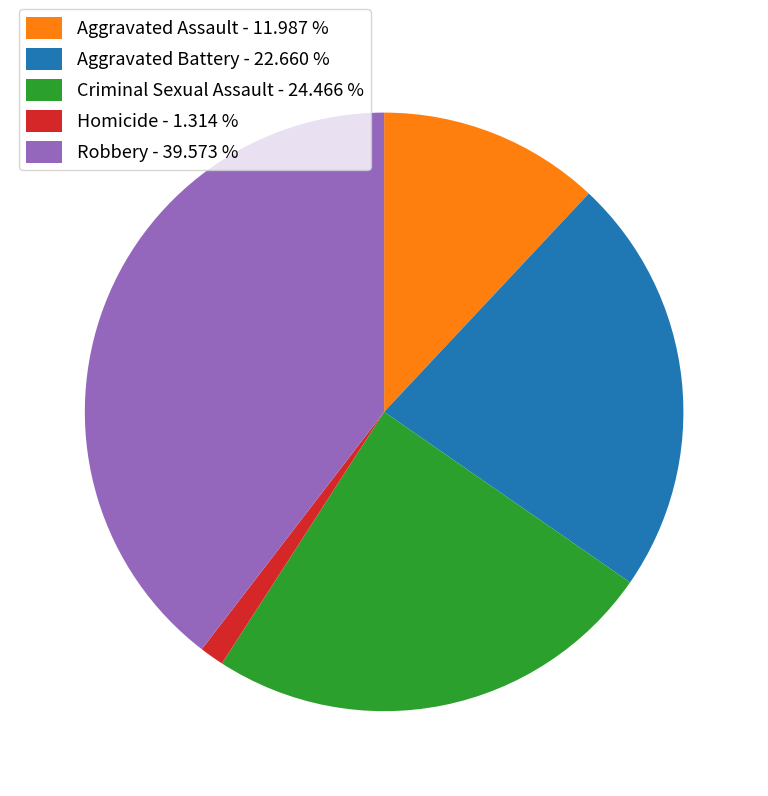

Count the number of slices in the pie.

5